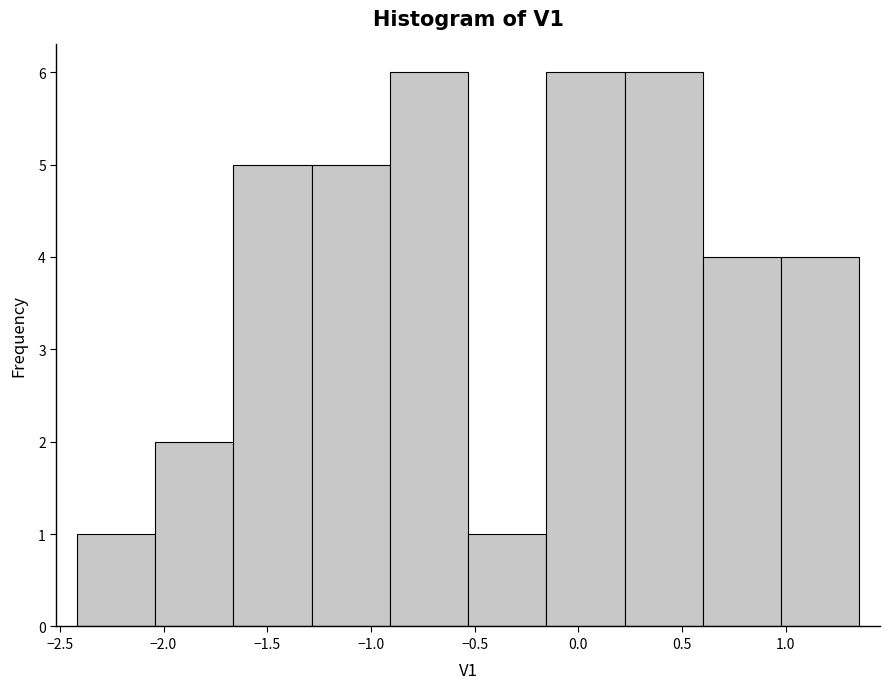

What is the height of the bar covering -2.40 to -2.05 on the x-axis? Neither the bar edges nor the heights are printed on the chart, so give them approximately, as read against the axes.

1